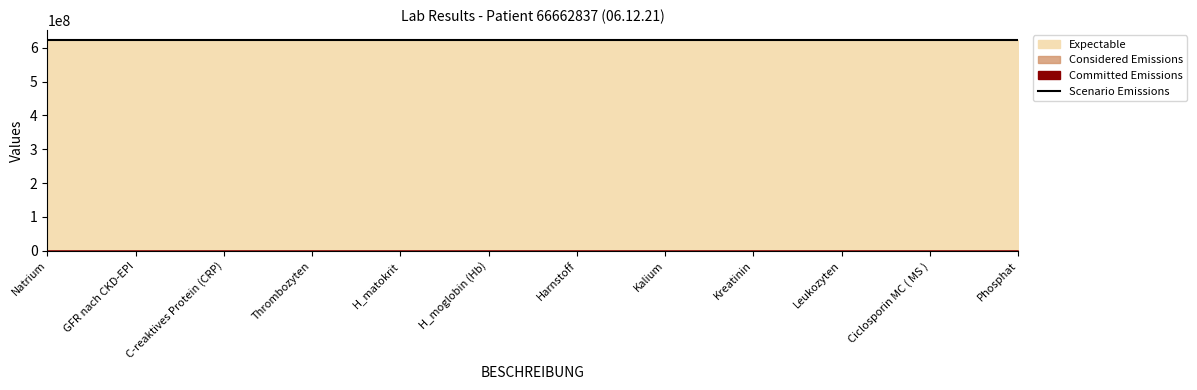

Where is Expectable nearest to the value 621614525?

Natrium